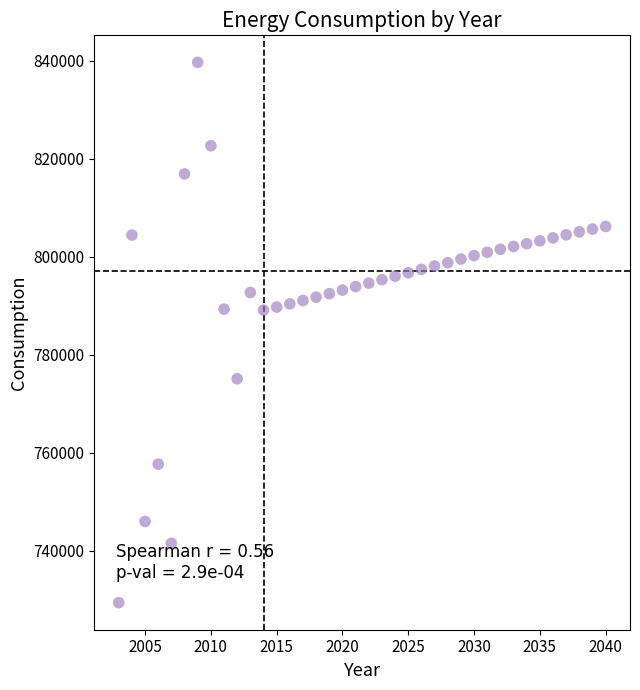

What is the range of X values (max minus min)?

37